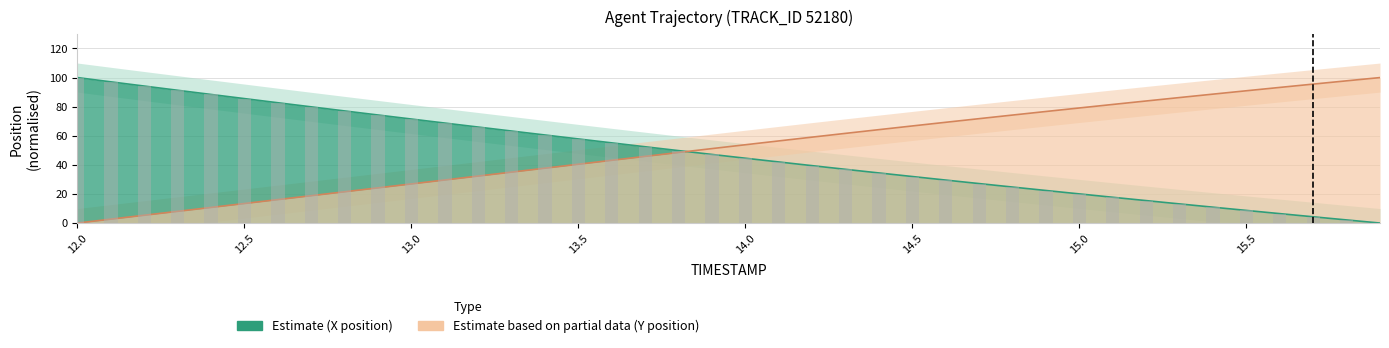

The value of X at 12.2 is 94.2. True or false?

True